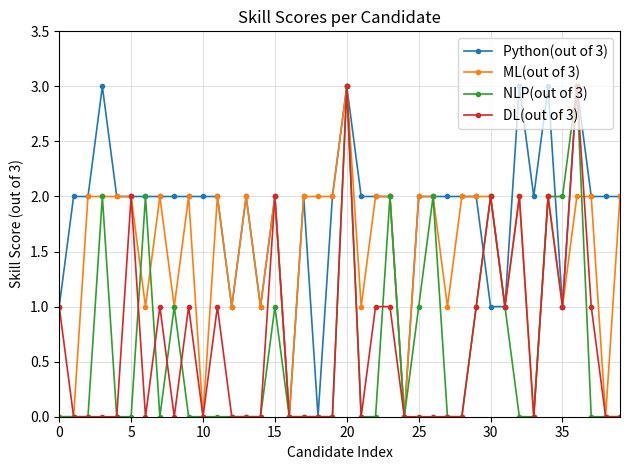

True or false: Python(out of 3) has more than 2 interior local peaks.

True